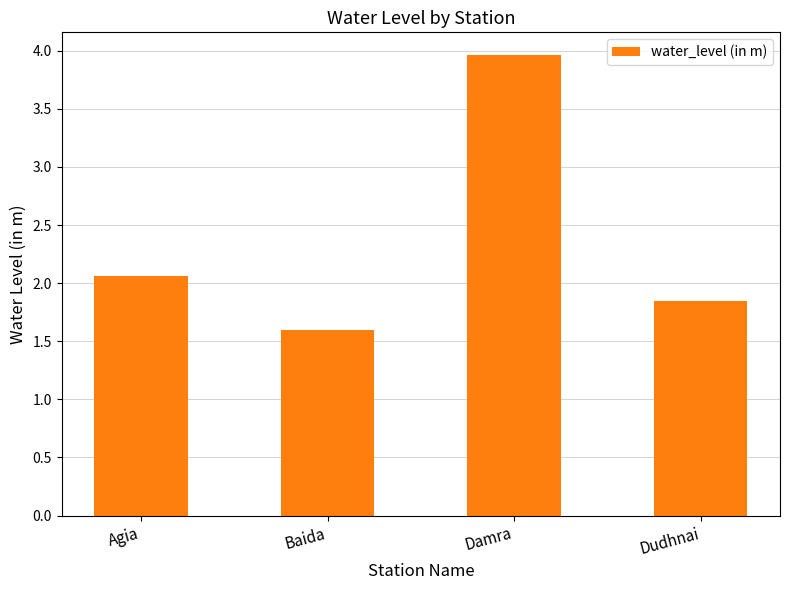

Which label corresponds to the smallest value in the chart?

Baida